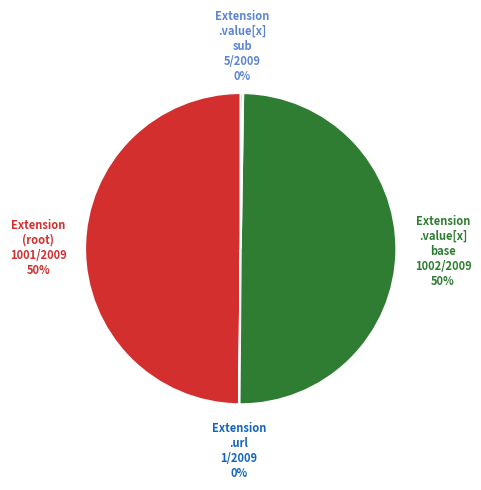

To the nearest percent, what is the difference between the largest and smallest slice percentages?

50%